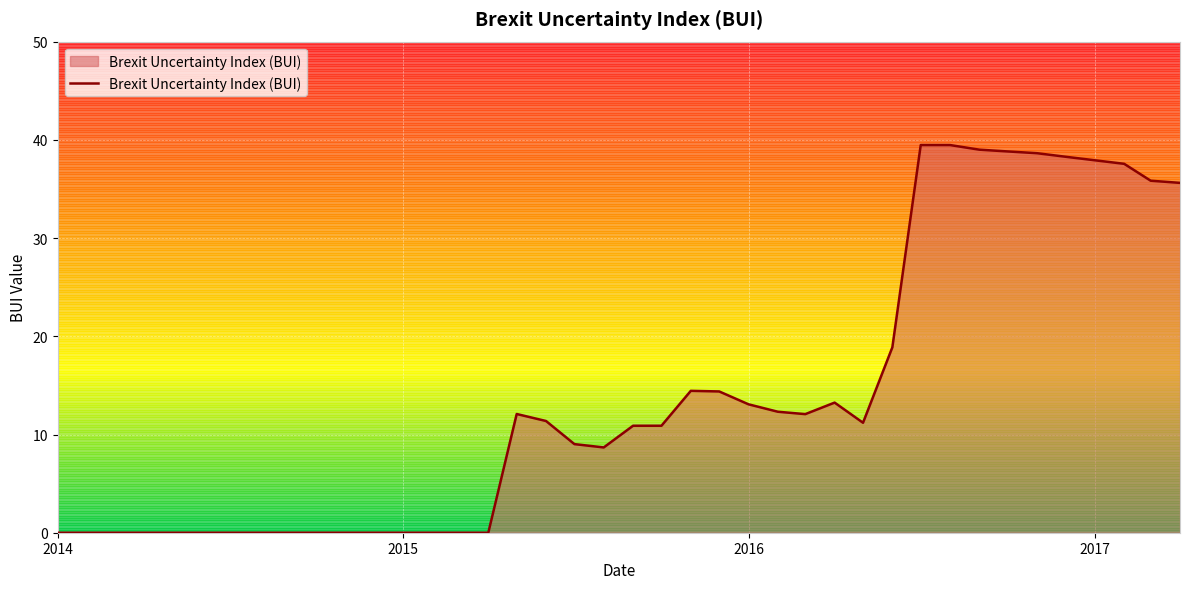

What is the greatest value displayed?

39.5